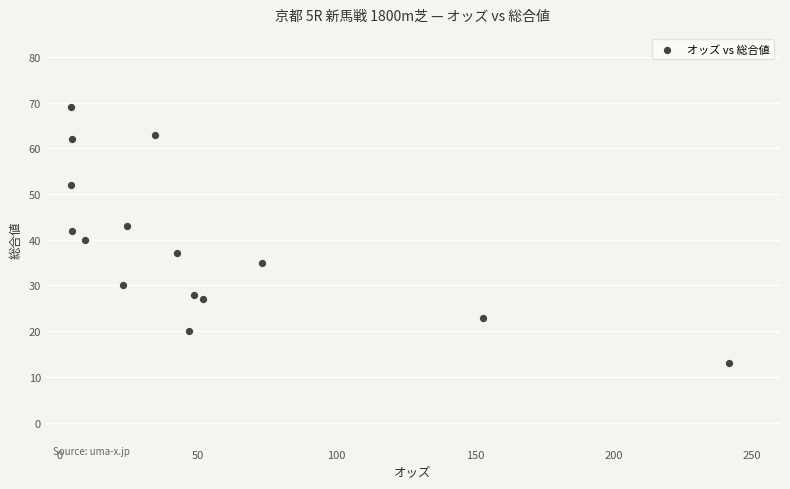

What is the range of Y values (max minus min)?

56